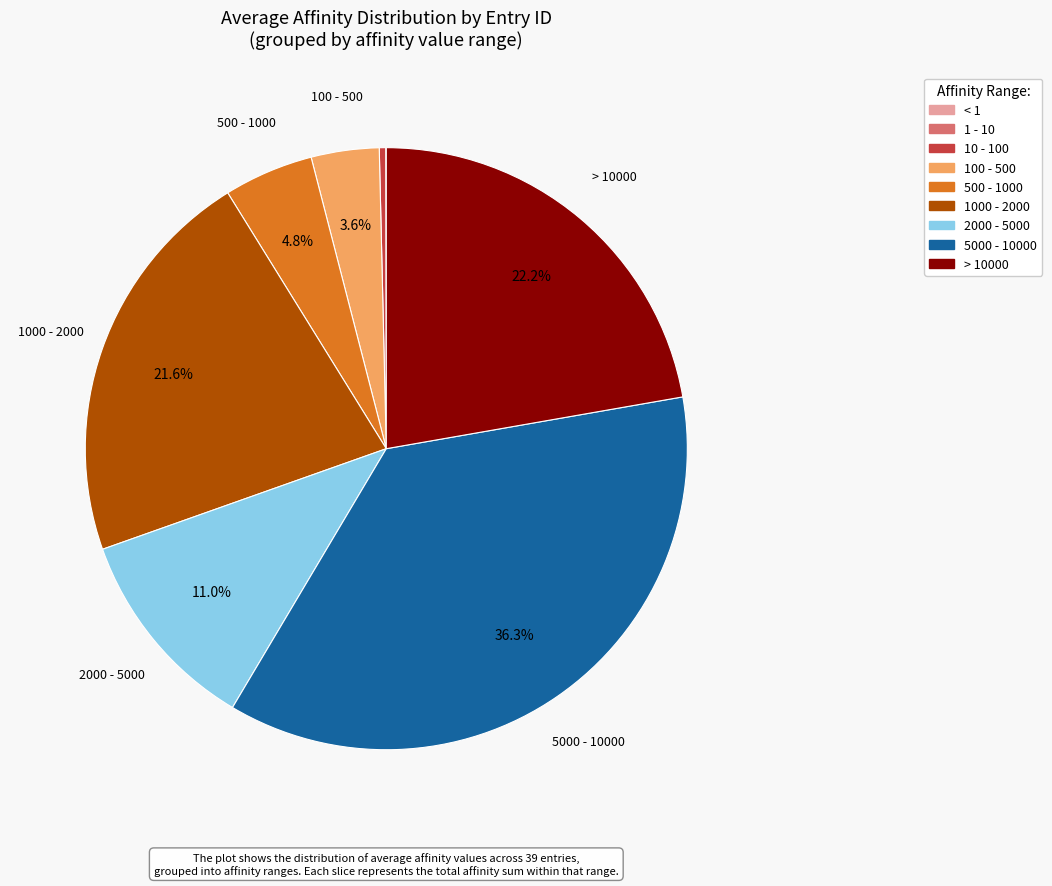

Is there any slice that represents more than half of the pie?

No